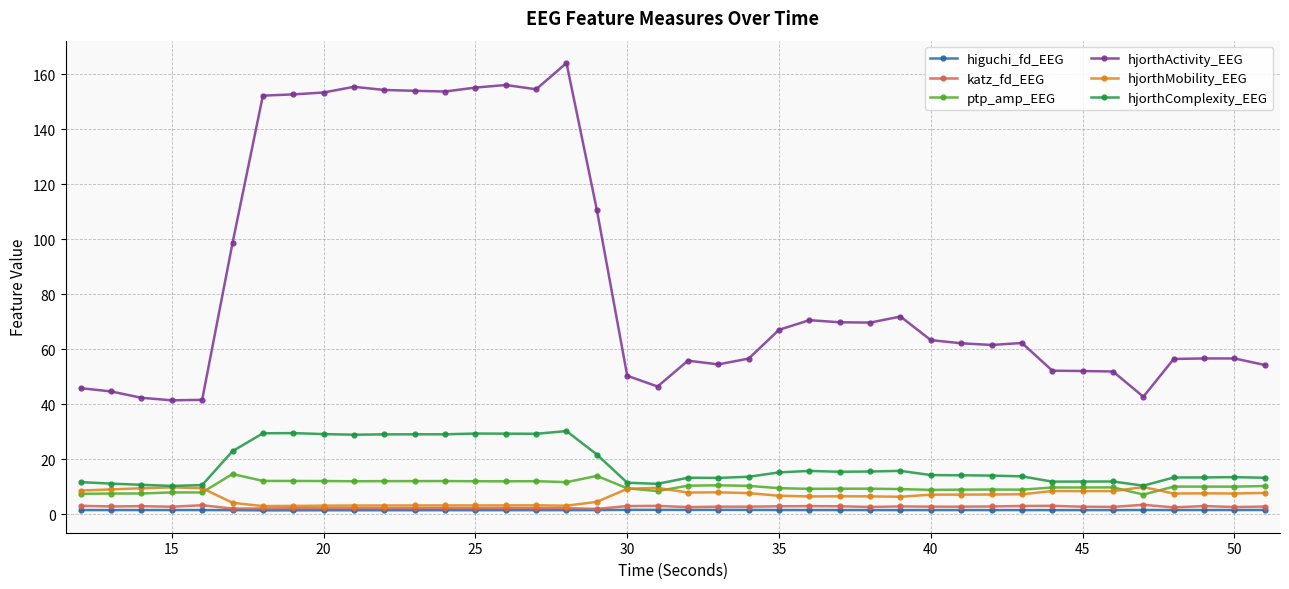

True or false: ptp_amp_EEG has more than 1 interior local peaks.

True